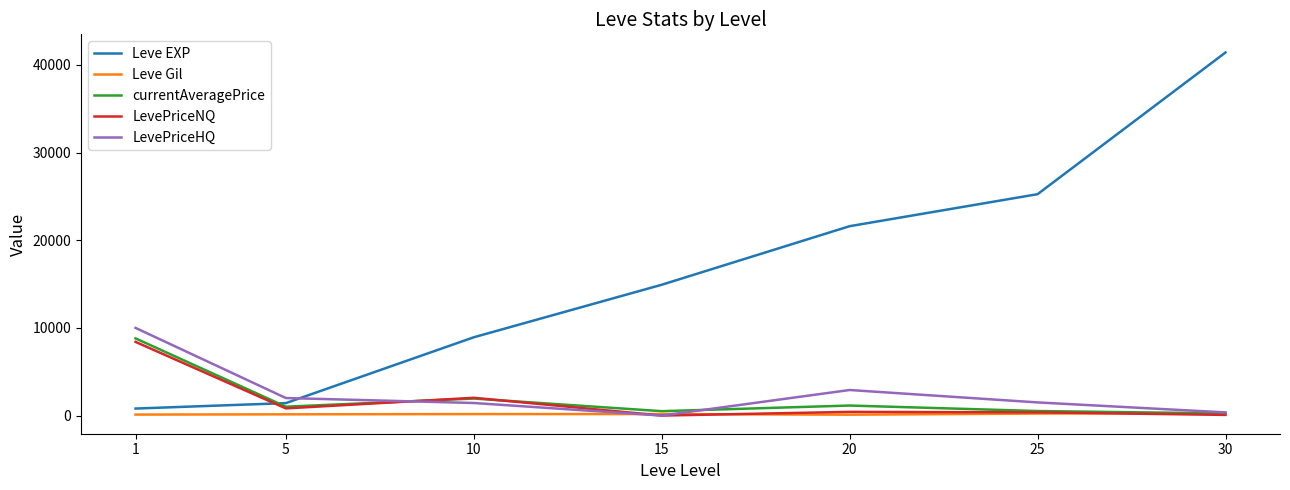

Read the currentAveragePrice value at 5.

1014.0